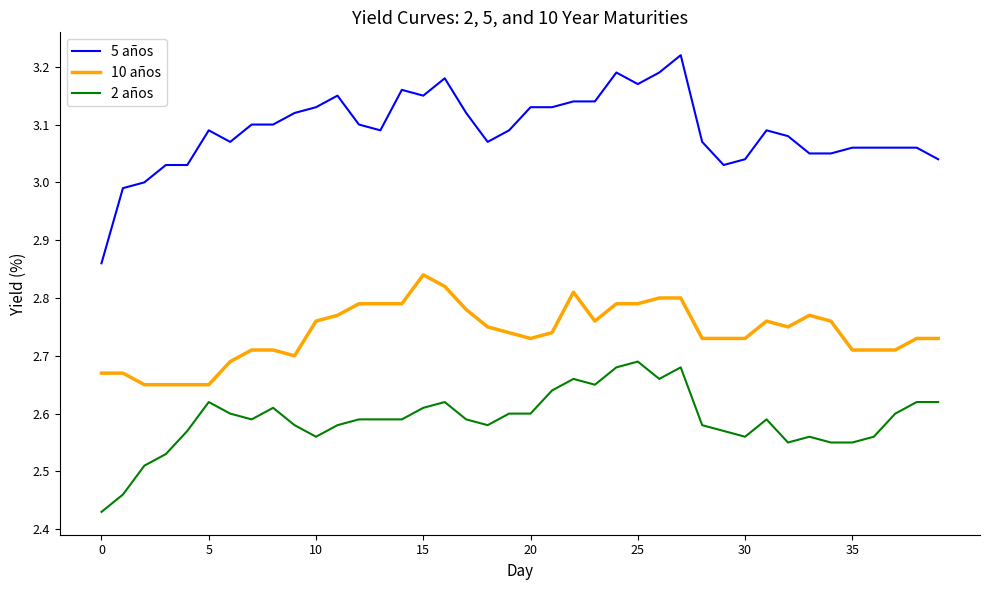

List the series in order of their overall mean, highest first.

5 años, 10 años, 2 años